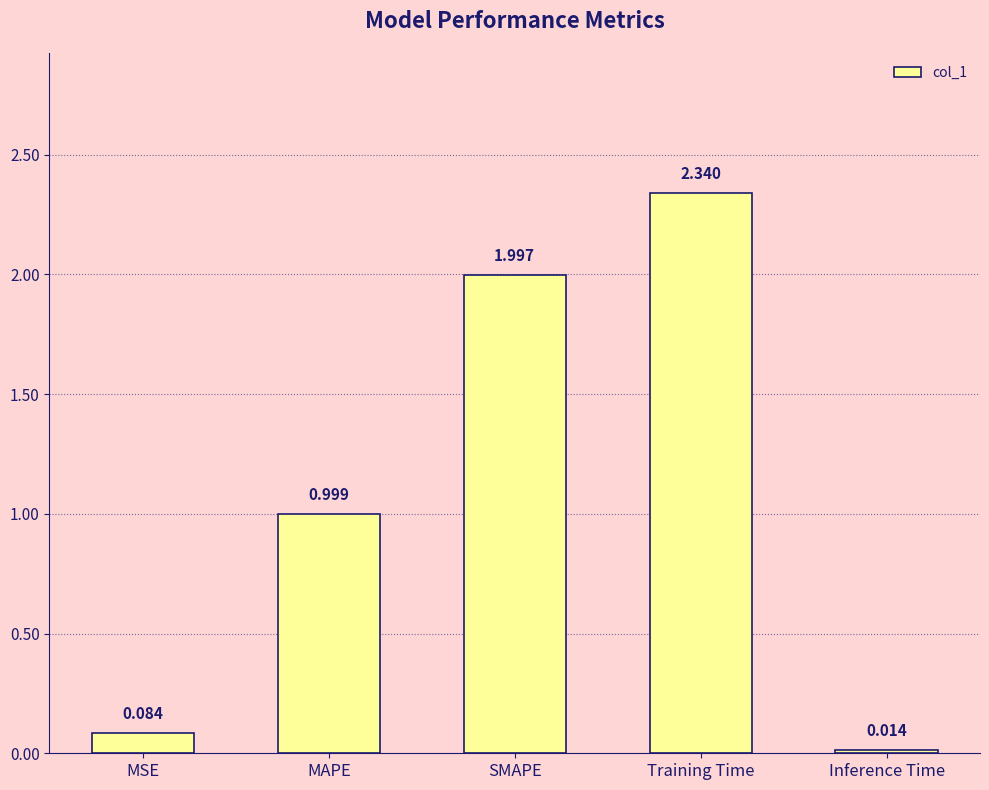

How many categories are shown in the chart?

5